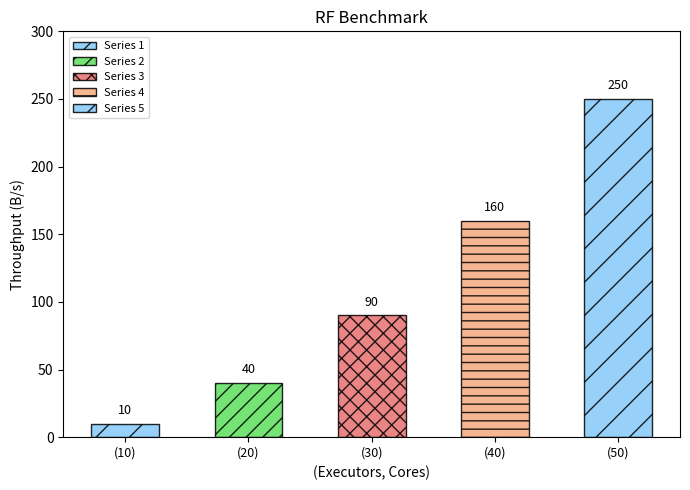

The 5 series shows 34 at 10. True or false?

False